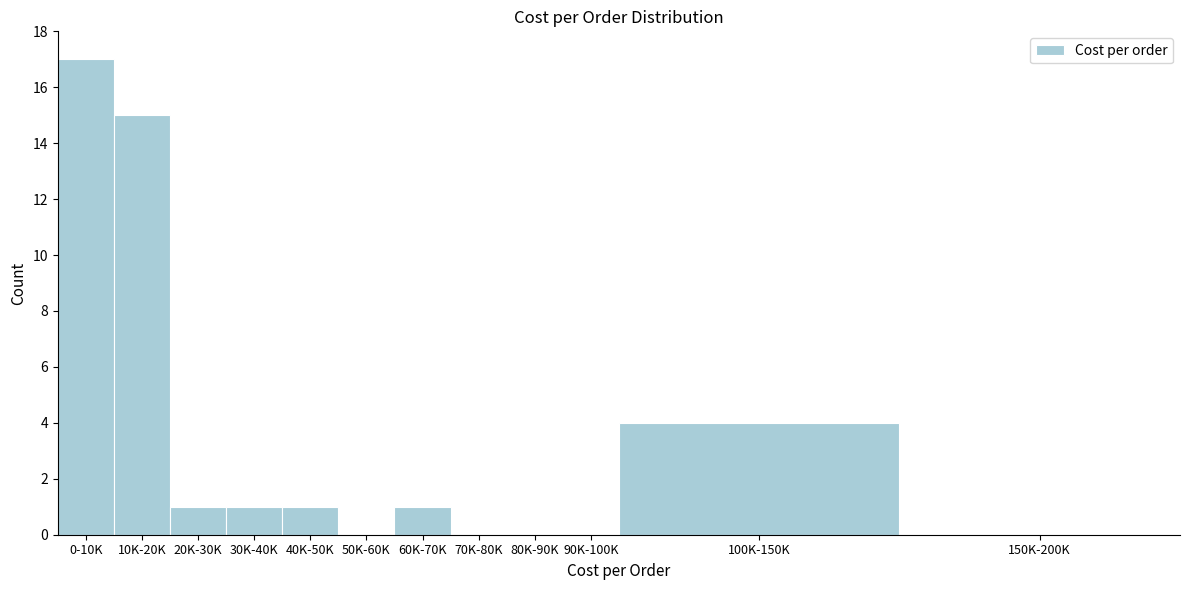

Reading right to left, what are all the values shown in this chart?

150K-200K=0	100K-150K=4	90K-100K=0	80K-90K=0	70K-80K=0	60K-70K=1	50K-60K=0	40K-50K=1	30K-40K=1	20K-30K=1	10K-20K=15	0-10K=17